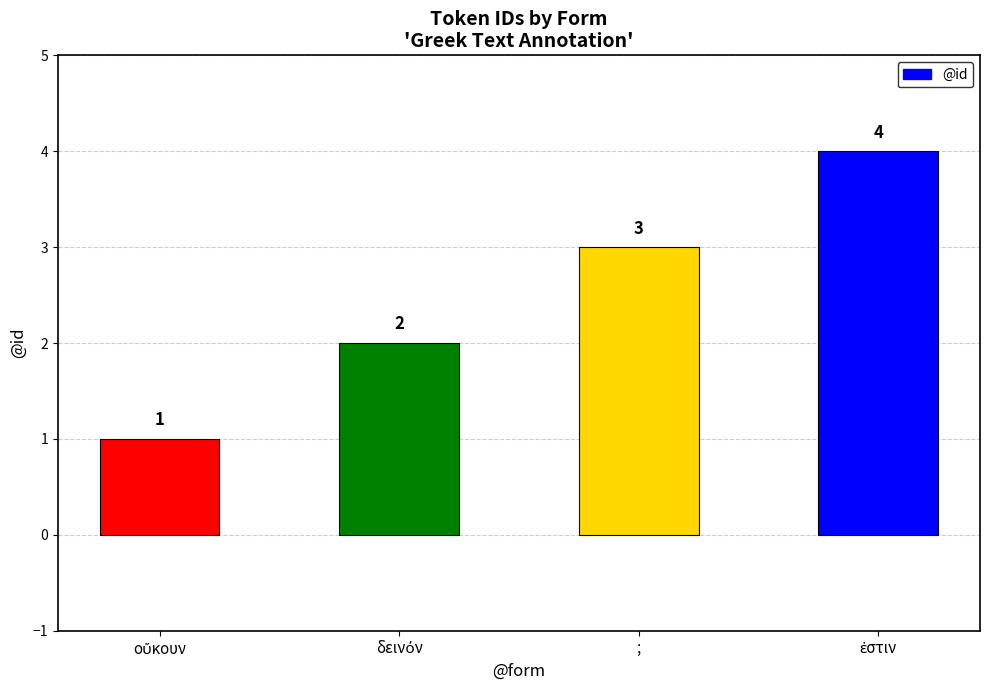

Count the number of categories in the chart.

4